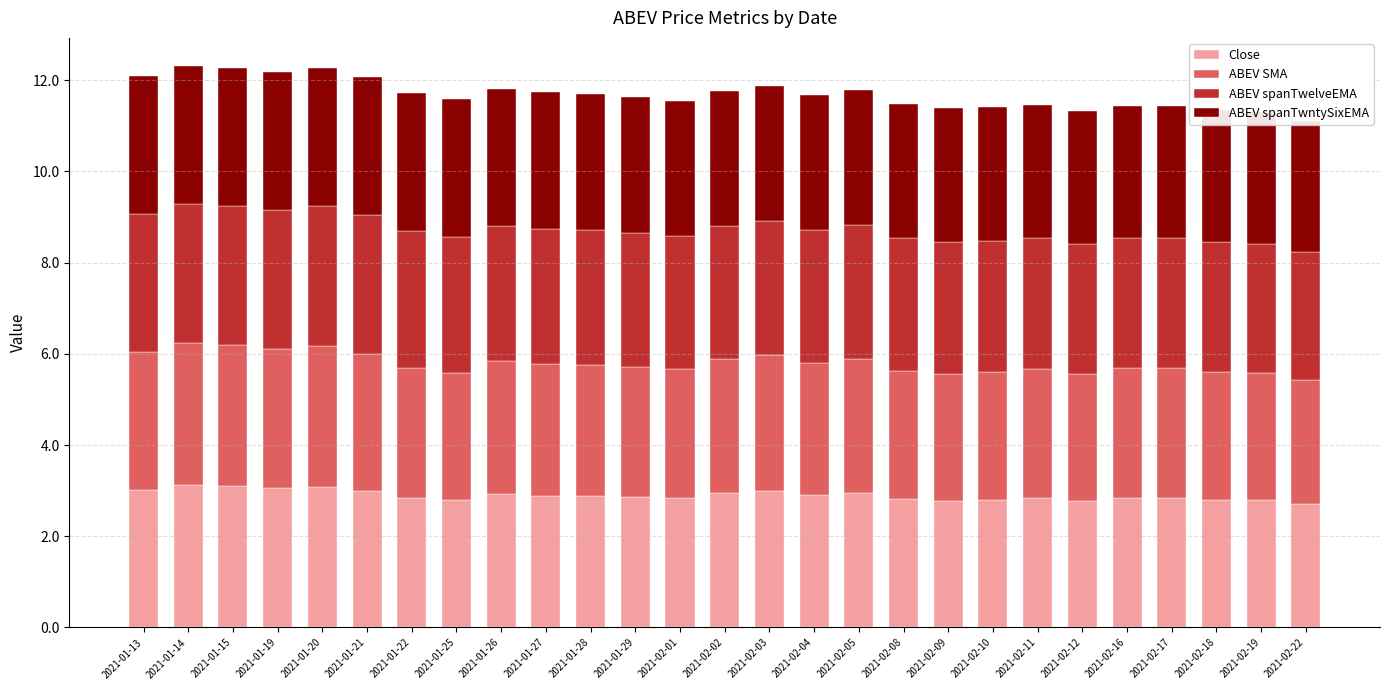

What is the label of the 18th bar from the left?

2021-02-08